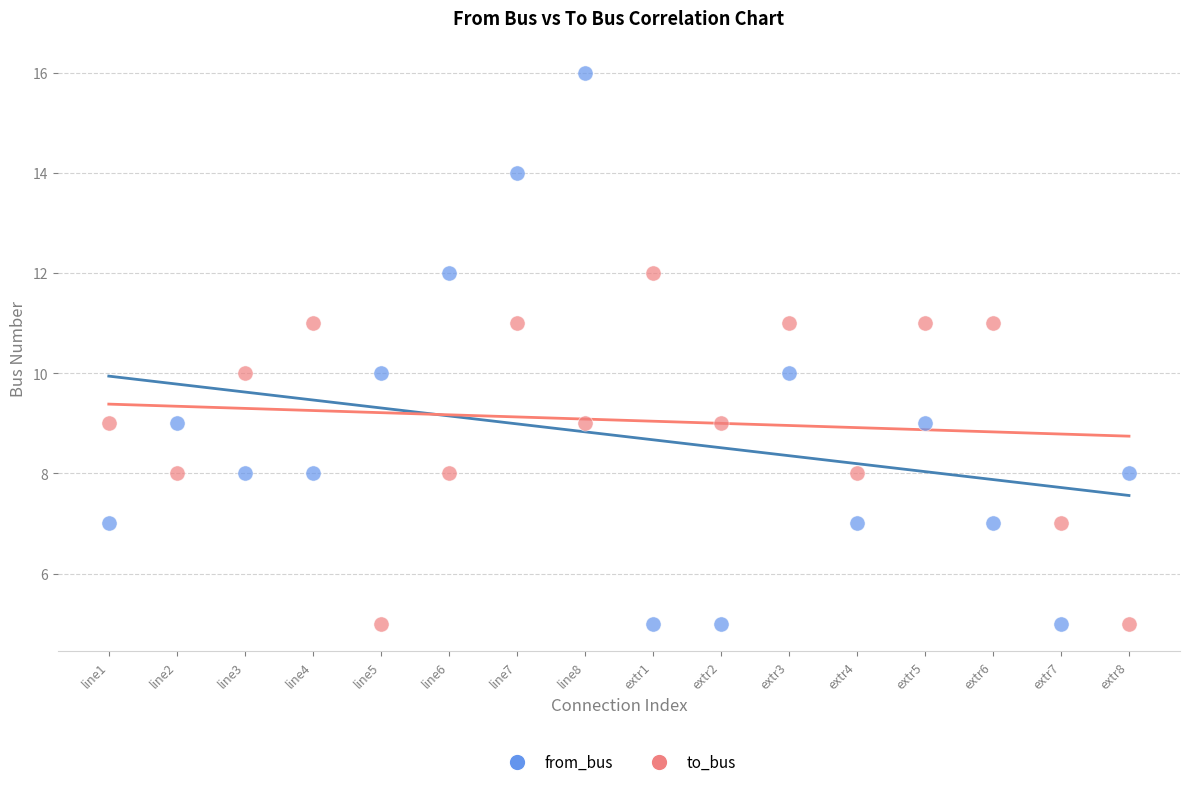

Across all data points, what is the range of Y values (max minus min)?

11